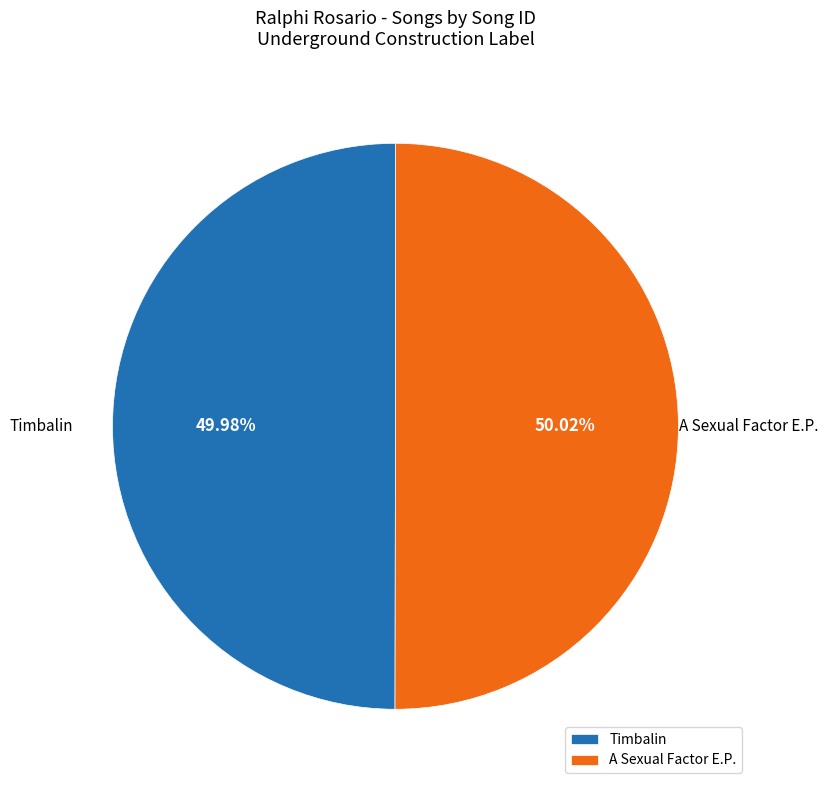

What is the ratio of the value at A Sexual Factor E.P. to the value at Timbalin?

1.0